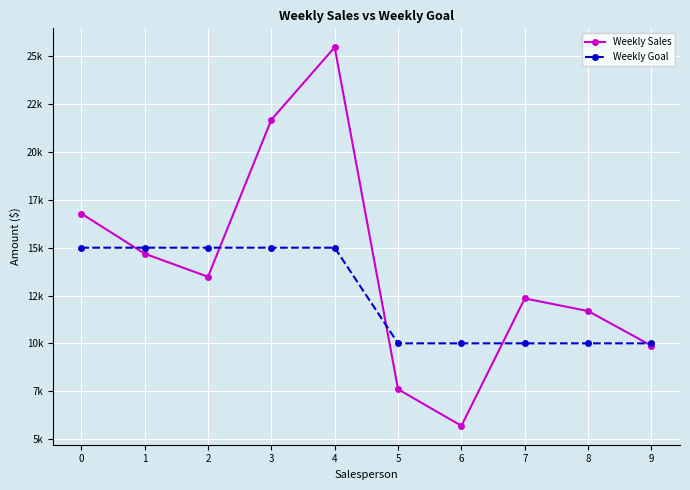

Is it true that Weekly Sales equals 21689.5 at 3?

True